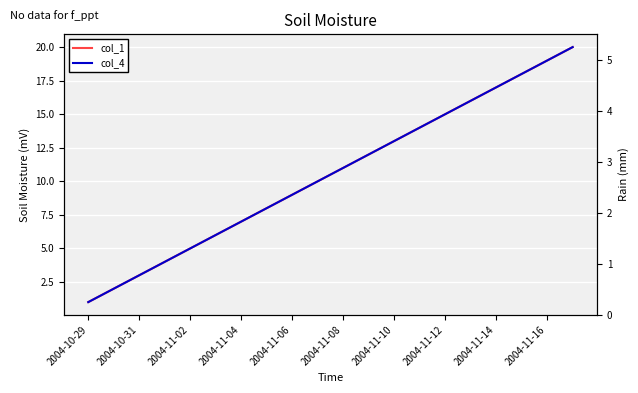

What is the maximum value for col_4?

20